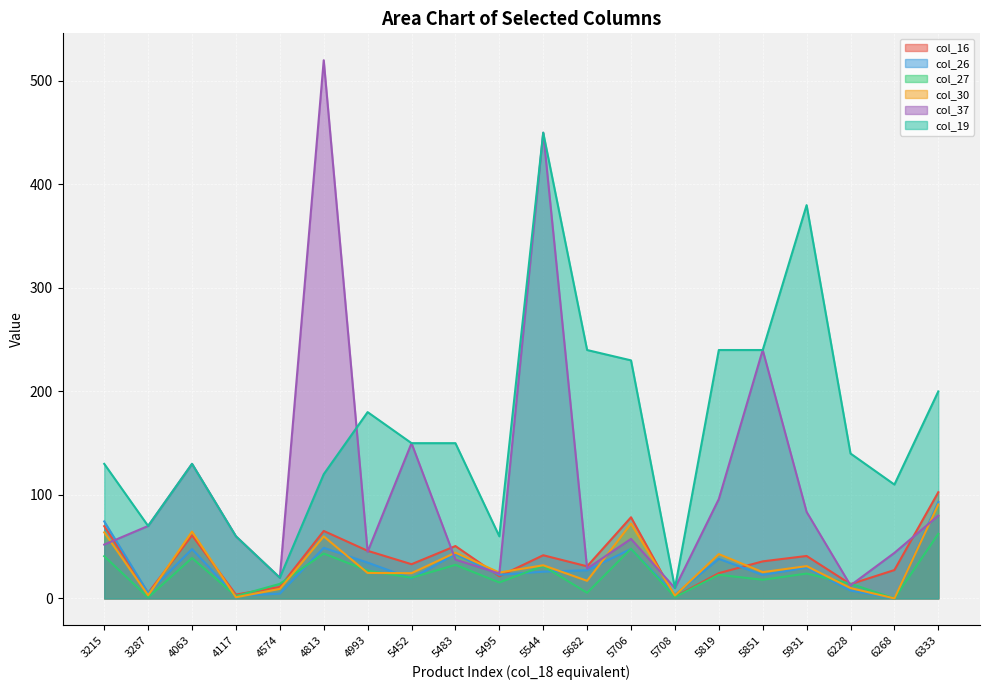

Rank the series at 5544 from highest to lowest value.

col_37, col_19, col_16, col_30, col_27, col_26